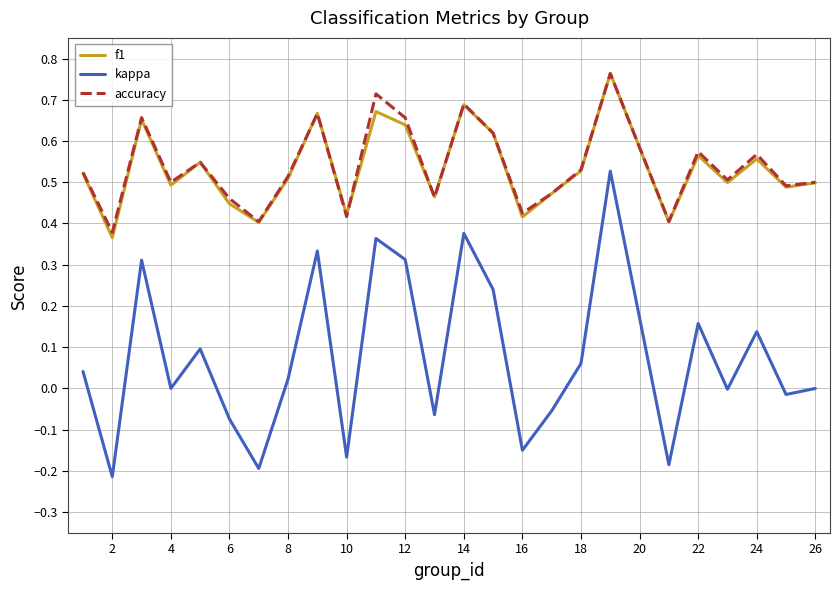

Which series has the largest range (max minus min)?

kappa